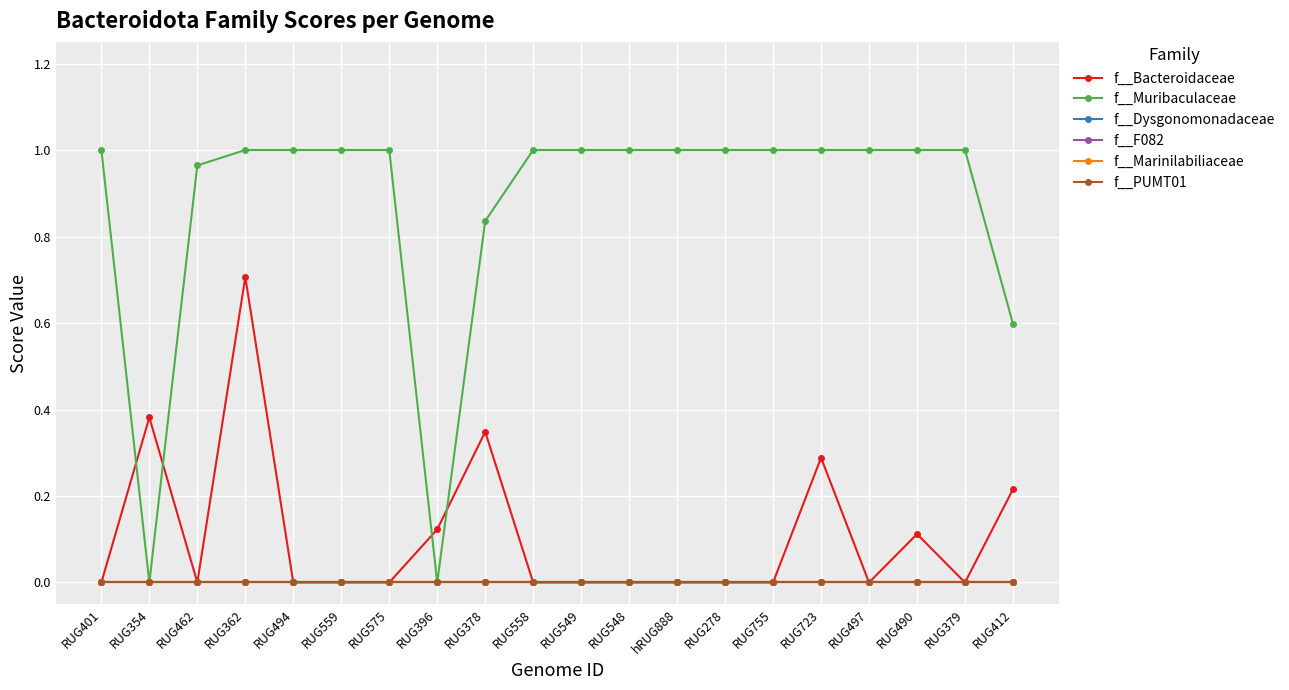

Does the chart have visible grid lines?

Yes